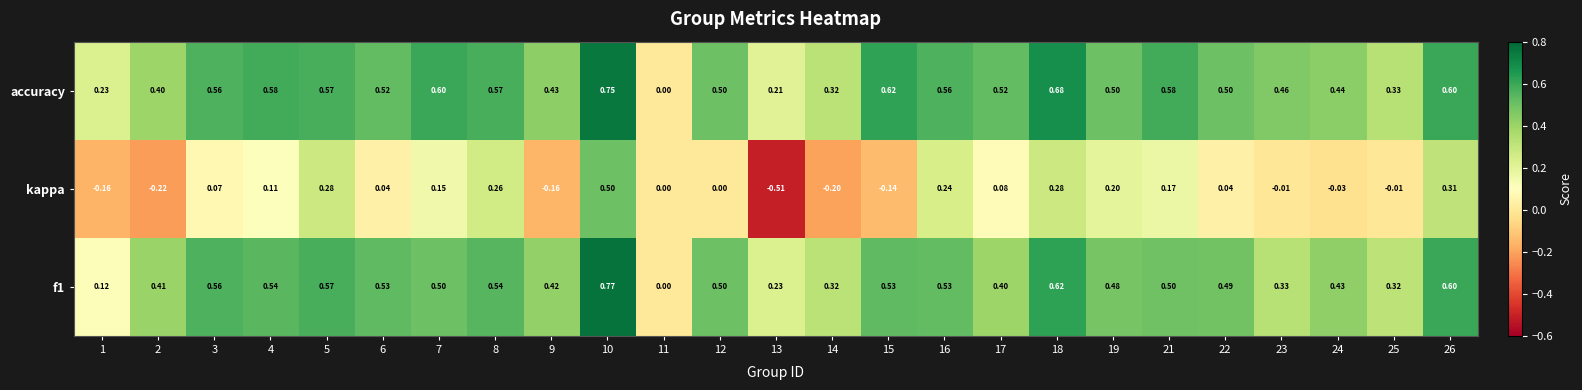

Between 13 and 19, which series saw the biggest shift?

kappa